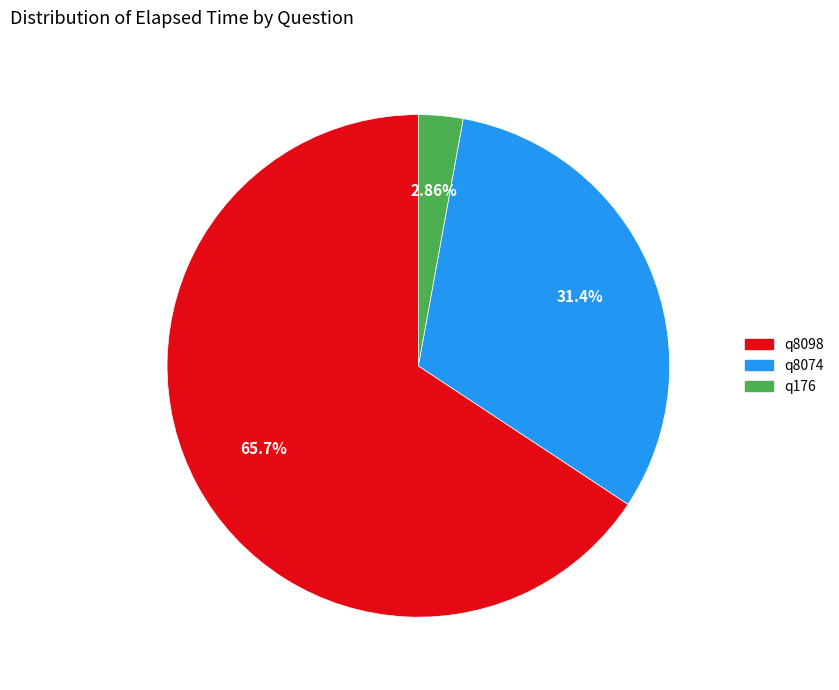

Between q176 and q8074, which is larger?

q8074